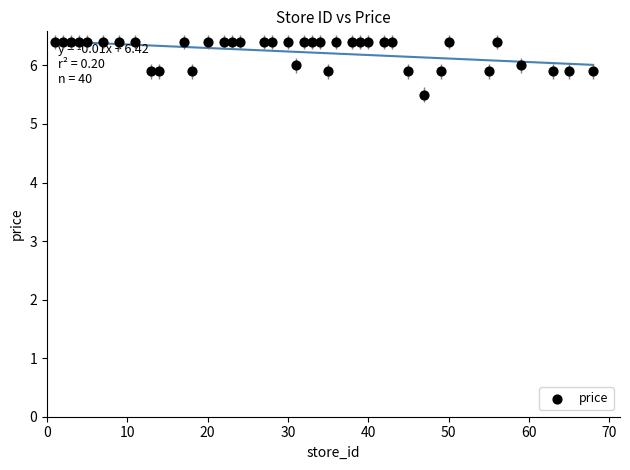

What Y value in the scatter plot is closest to 5?

5.5